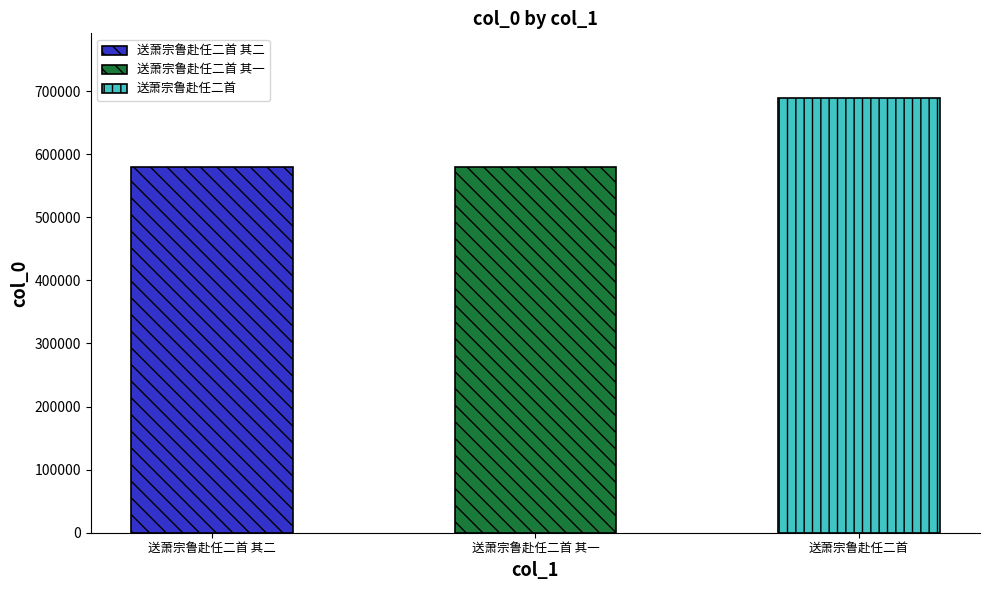

What is the difference between the maximum and minimum values?

108407